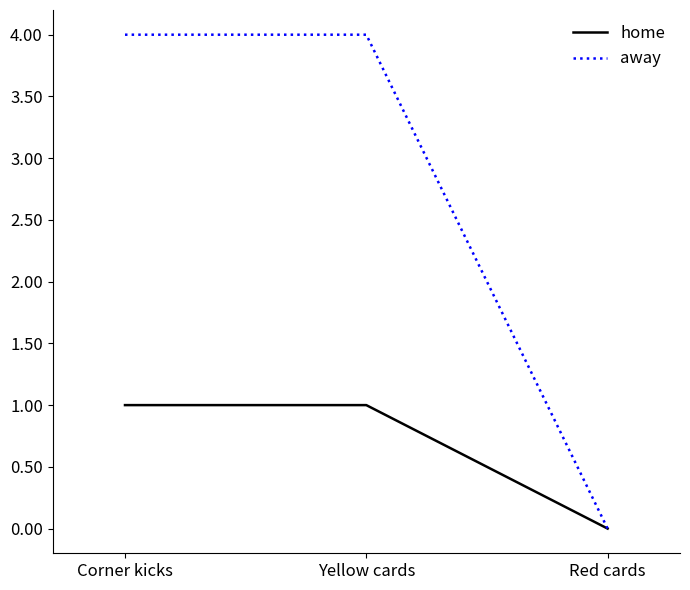

Which series has the widest spread of values?

away